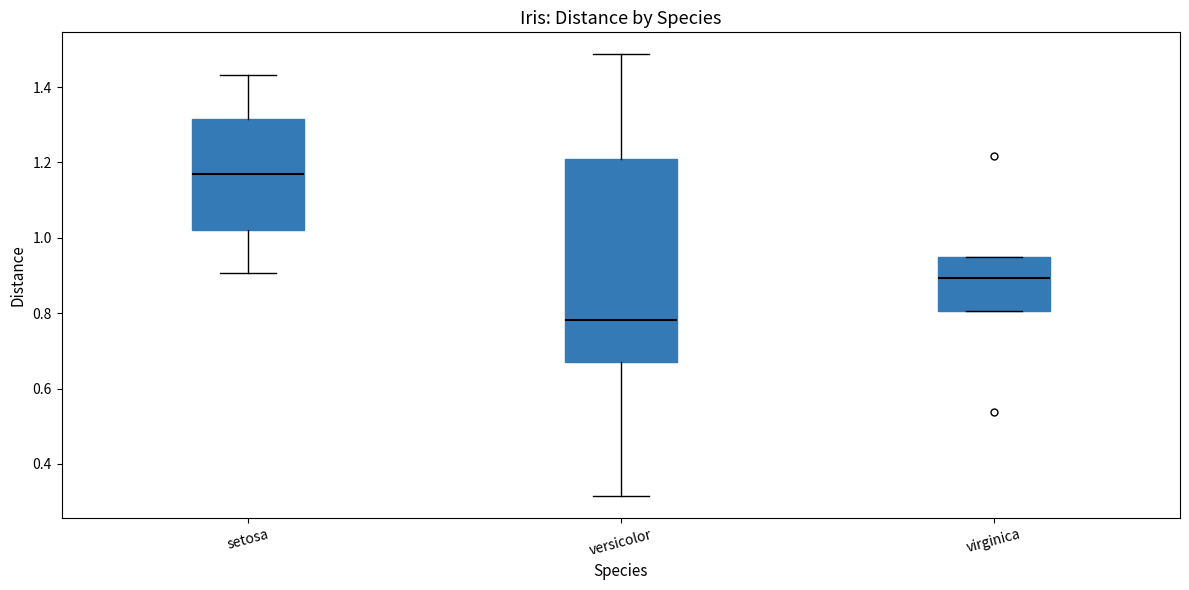

Reading left to right, read every box against the y-axis: the position of its median line, the range the box covers, and the ends of its whiskers. The values are not printed on the chart, so give them approximately, as read against the axis.

setosa: median 1.18, box 1.02 to 1.32, whiskers 0.90 to 1.44
versicolor: median 0.78, box 0.68 to 1.20, whiskers 0.32 to 1.48
virginica: median 0.90, box 0.80 to 0.94, whiskers 0.80 to 0.94